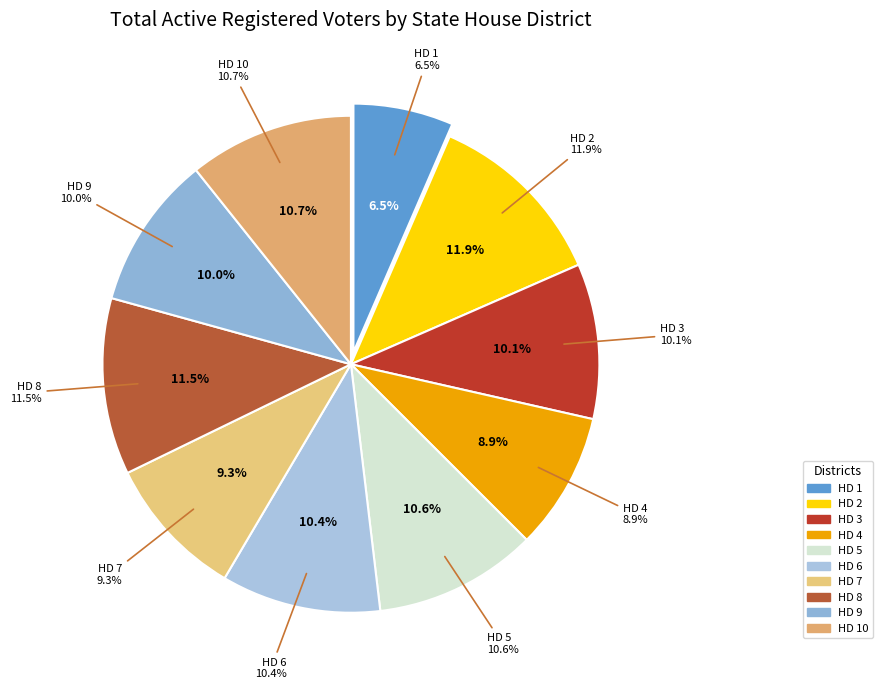

To the nearest percent, what is the difference between the largest and smallest slice percentages?

5%